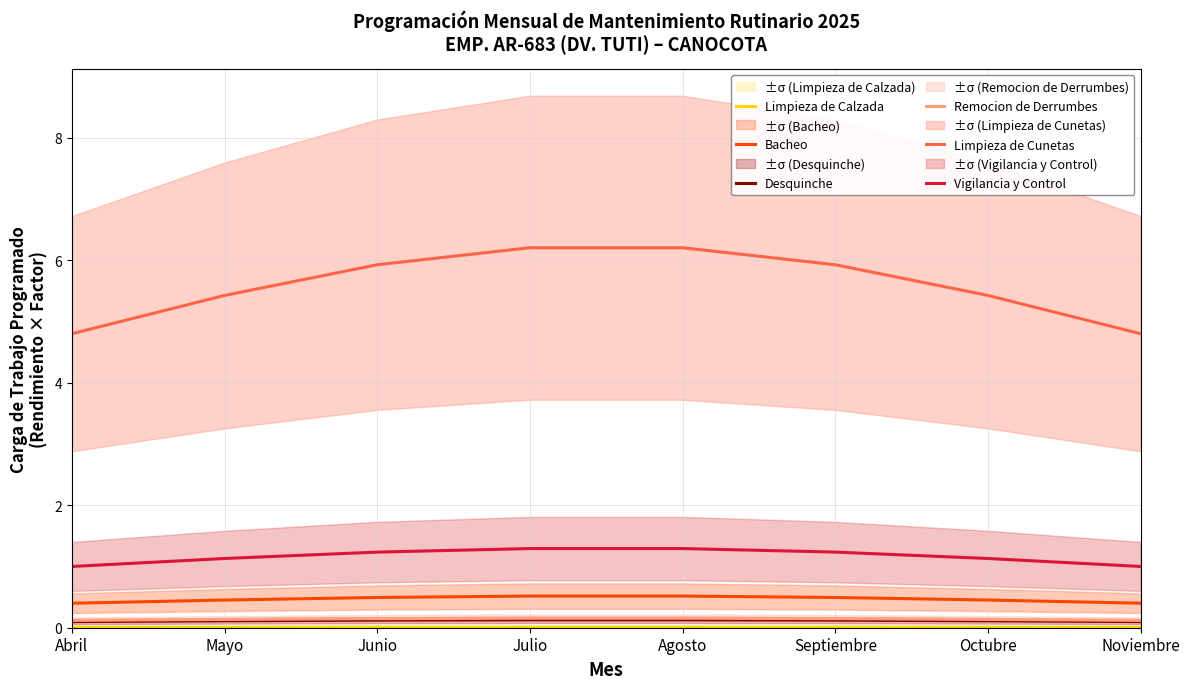

Reading left to right, list all the values displayed in this chart.

Limpieza de Calzada: 0.0	0.0	0.0	0.0	0.0	0.0	0.0	0.0
Bacheo: 0.4	0.5	0.5	0.5	0.5	0.5	0.5	0.4
Desquinche: 0.1	0.1	0.1	0.1	0.1	0.1	0.1	0.1
Remocion de Derrumbes: 0.1	0.1	0.1	0.2	0.2	0.1	0.1	0.1
Limpieza de Cunetas: 4.8	5.4	5.9	6.2	6.2	5.9	5.4	4.8
Vigilancia y Control: 1.0	1.1	1.2	1.3	1.3	1.2	1.1	1.0